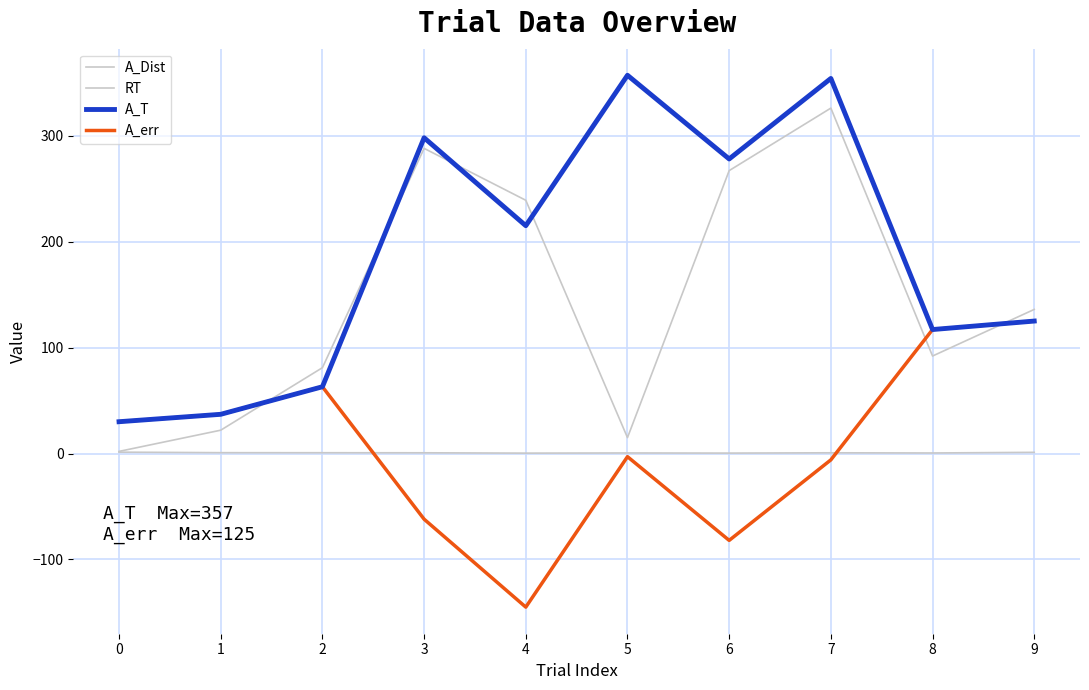

At which category does A_err reach its first local valley?

4